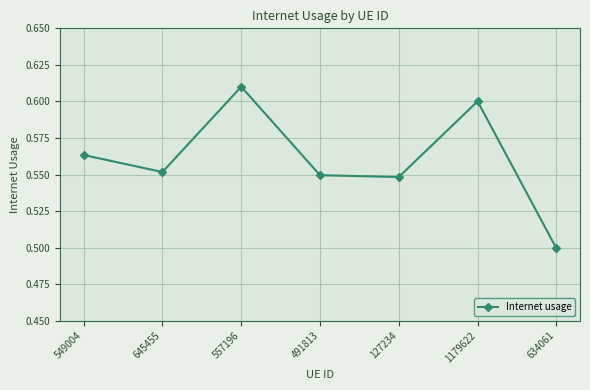

The chart shows a value of 0.2 at 557196. True or false?

False